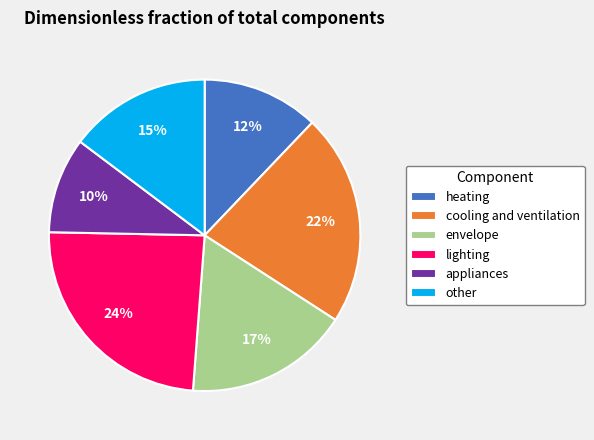

Combined, do envelope and heating account for over 50%?

No